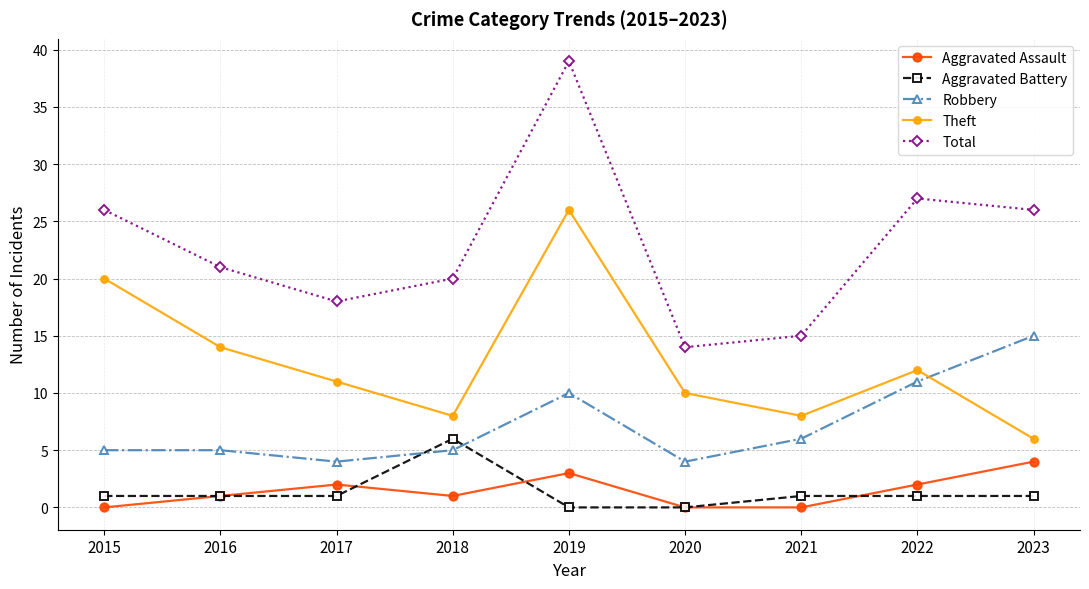

Rank the series by their maximum value, from highest to lowest.

Total, Theft, Robbery, Aggravated Battery, Aggravated Assault